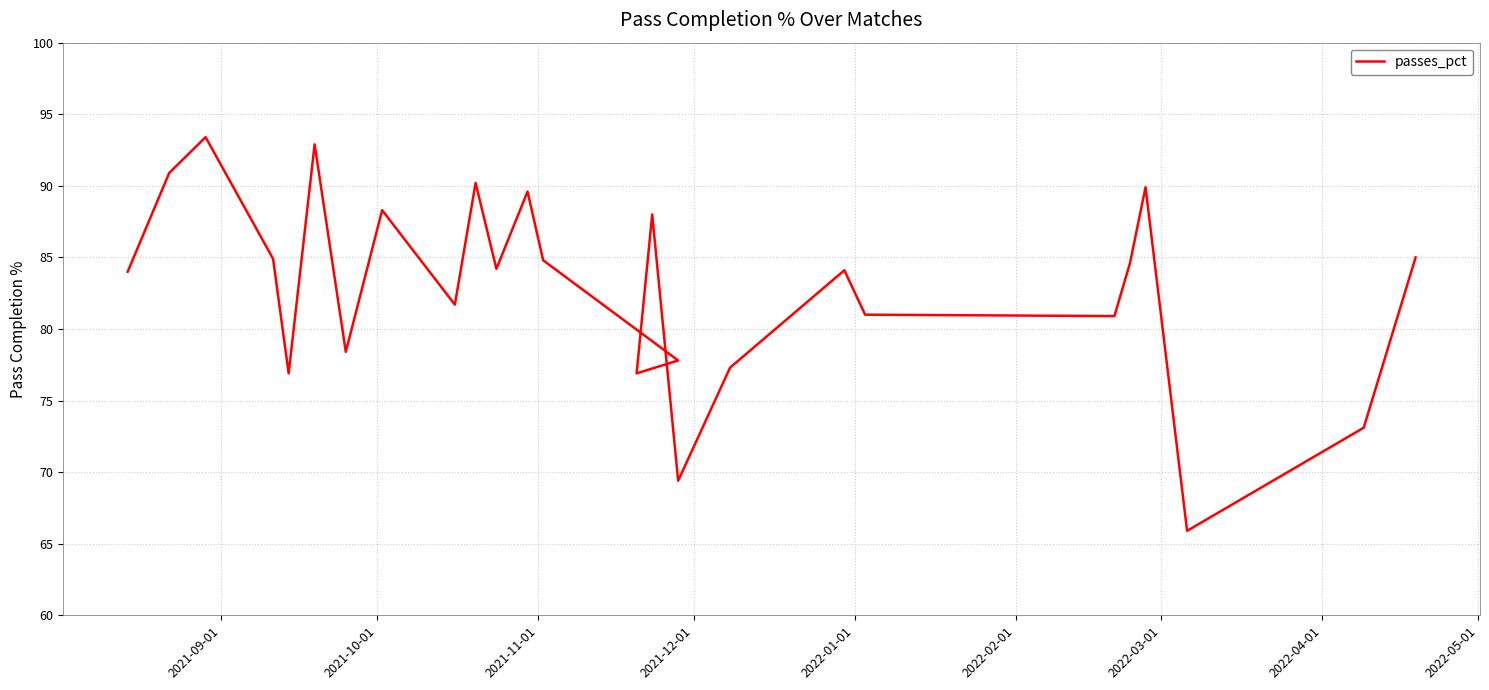

How many lines are shown in the chart?

1